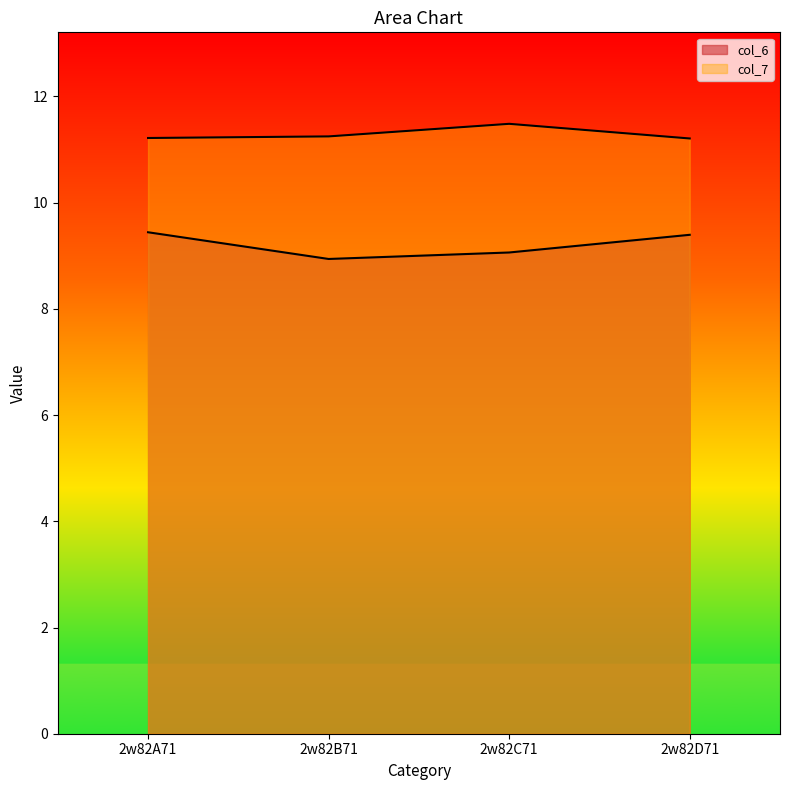

Which series changed the most between 2w82A71 and 2w82B71?

col_6